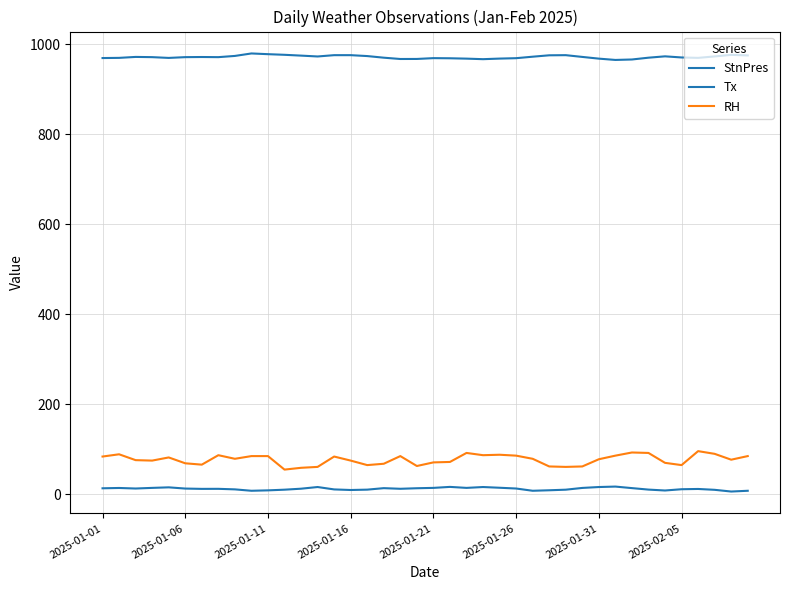

What is the value of the RH point at the 28th from the left?

62.0